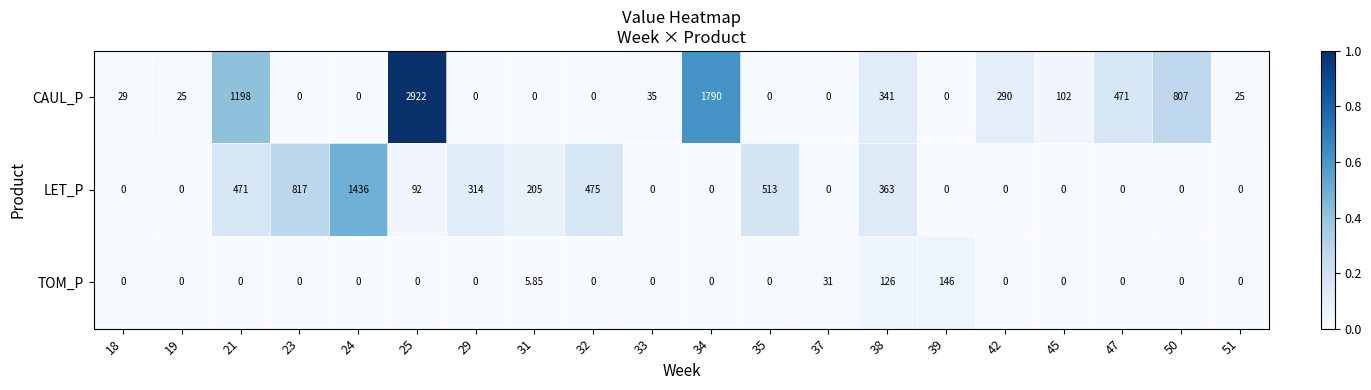

Which series changed the most between 31 and 45?

LET_P